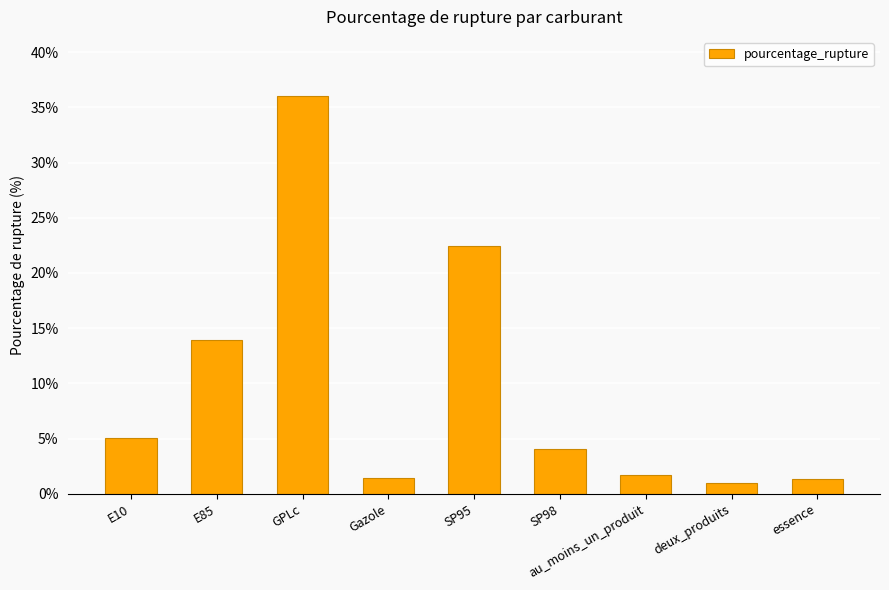

What is the label of the 6th bar from the left?

SP98